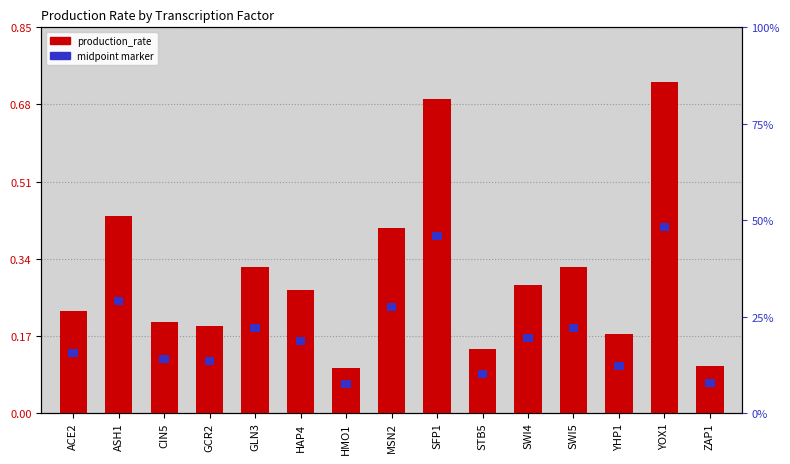

Is the value of midpoint marker at SFP1 greater than the value of production_rate at YHP1?

No